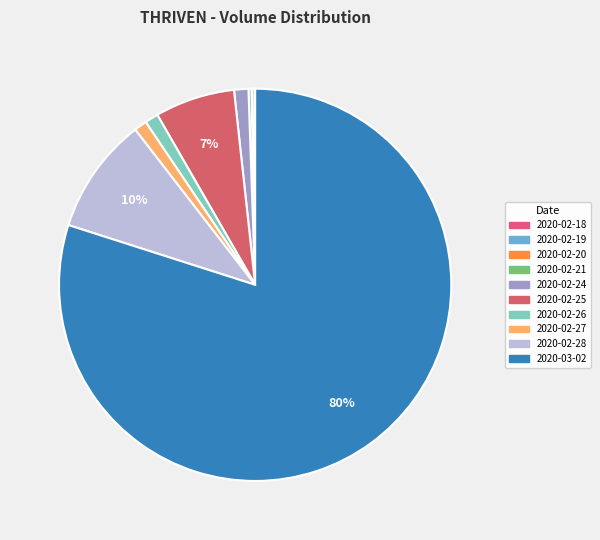

How many slices are in this pie chart?

10